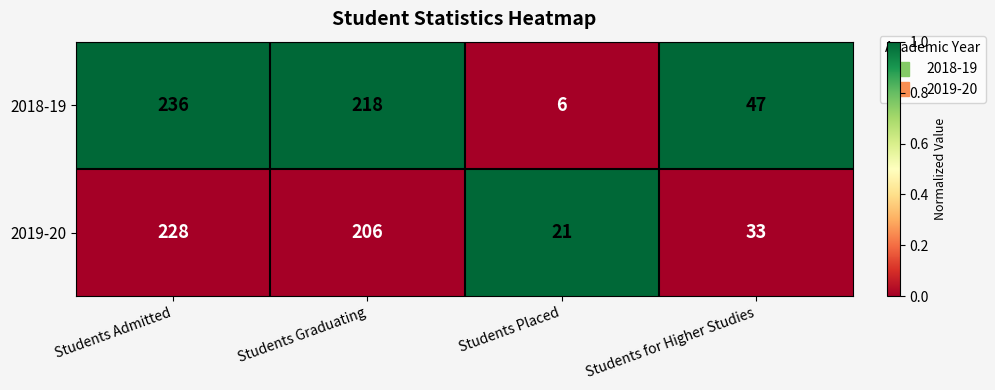

What is the difference between the highest and lowest values at Students Admitted?

8